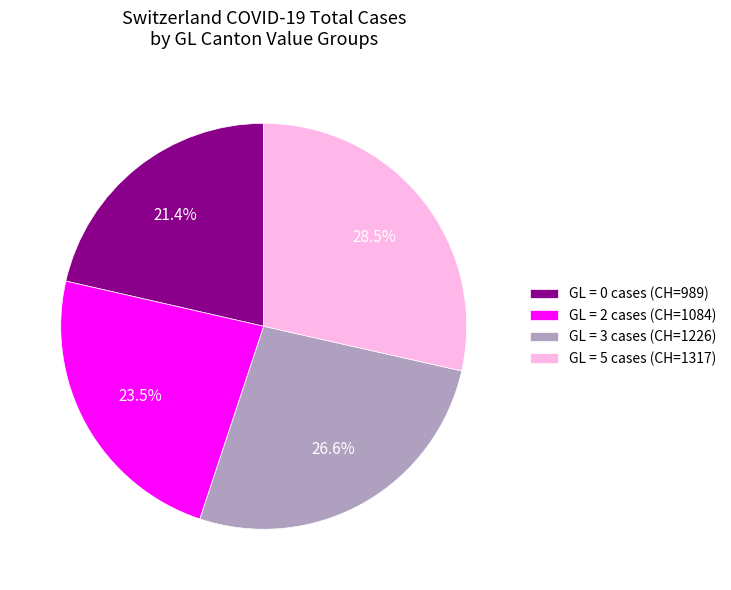

What is the smallest slice in the pie chart?

GL = 0 cases (CH=989)